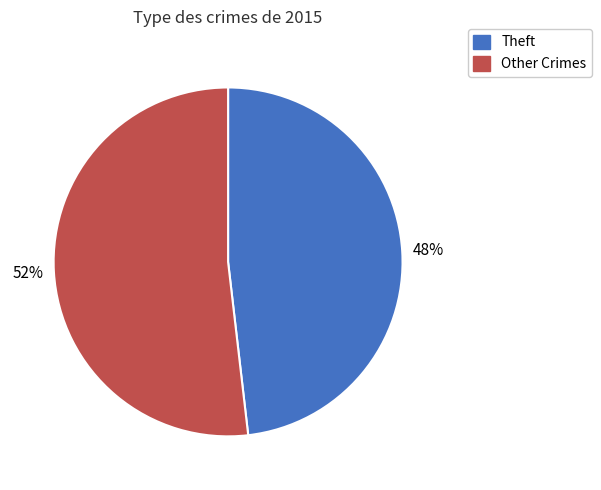

Count the number of slices in the pie.

2